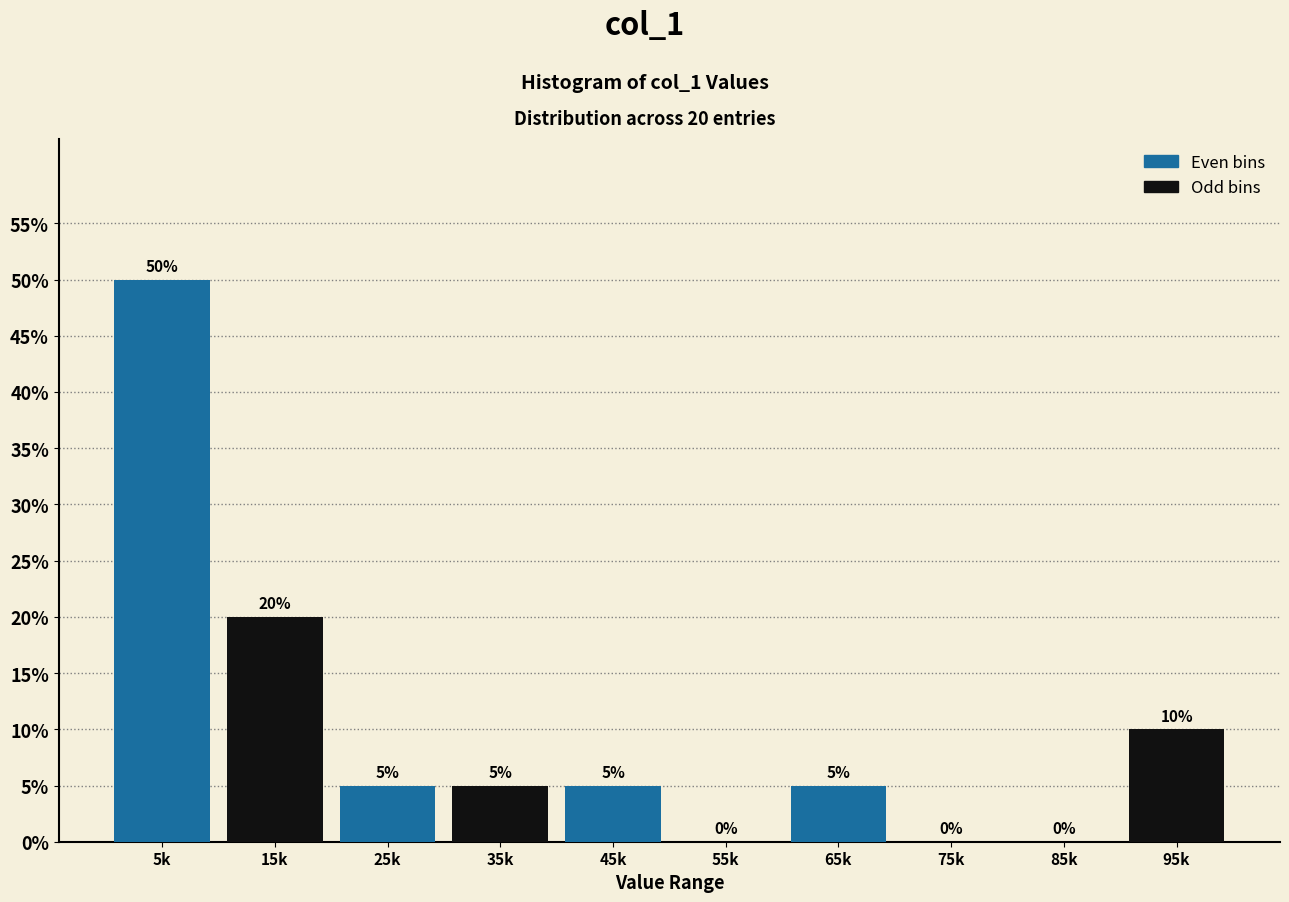

Reading left to right, what are all the values shown in this chart?

5k=50	15k=20	25k=5	35k=5	45k=5	55k=0	65k=5	75k=0	85k=0	95k=10